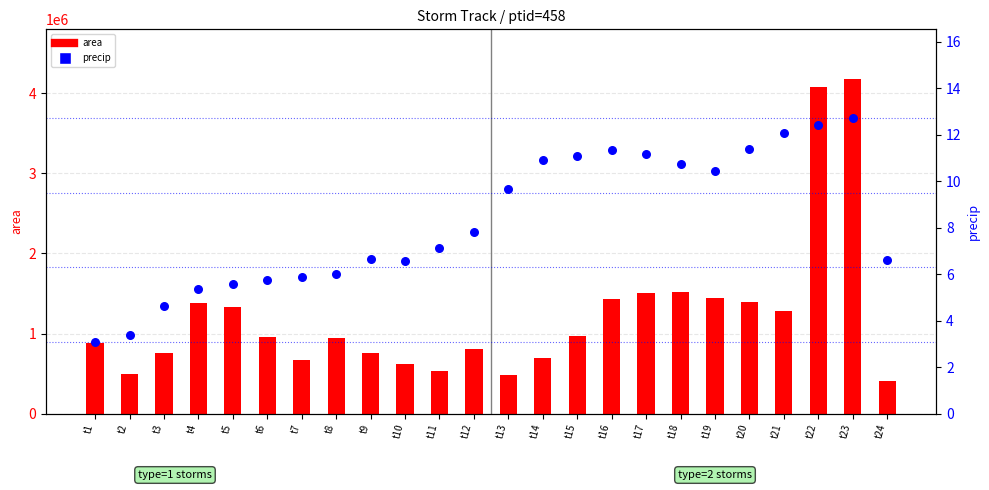

Is the value of precip at t21 greater than the value of area at t9?

No